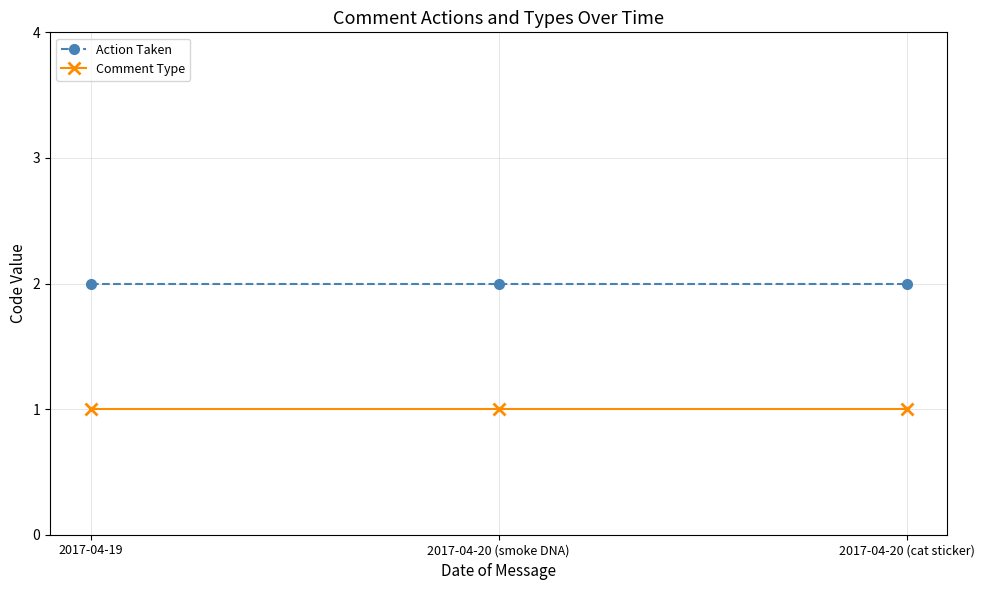

Reading left to right, list all the values displayed in this chart.

Action Taken: 2	2	2
Comment Type: 1	1	1